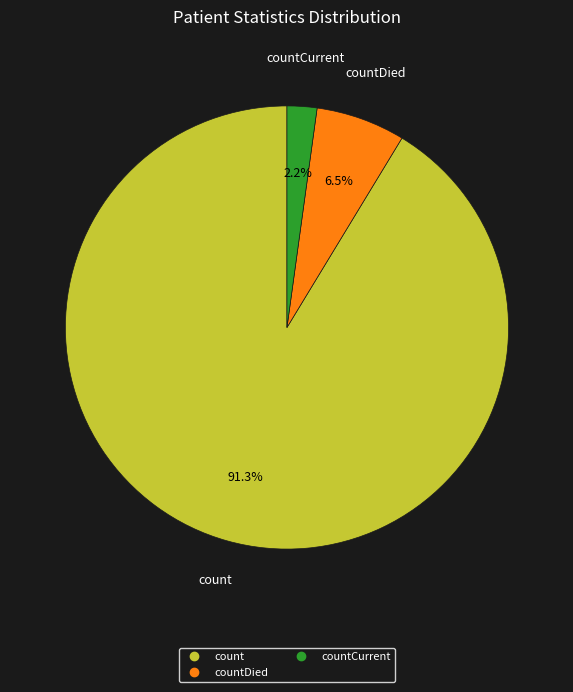

Is there any slice that represents more than half of the pie?

Yes